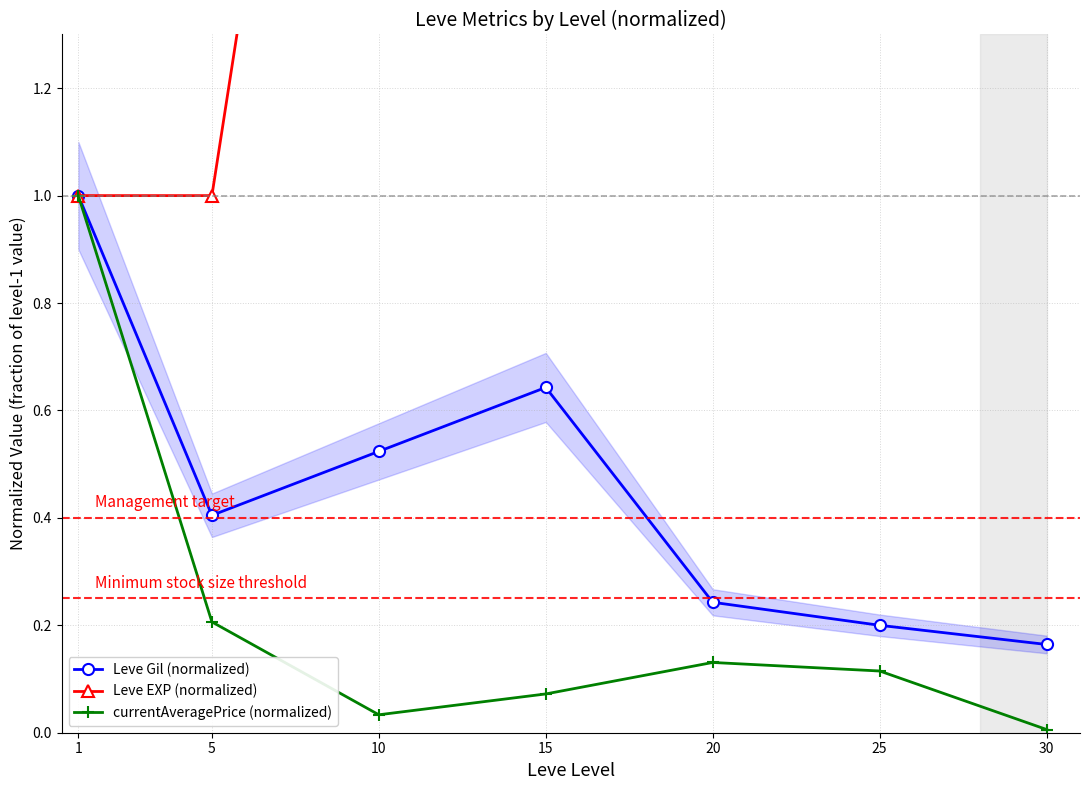

True or false: Leve Gil (normalized) has more than 1 interior local peaks.

False